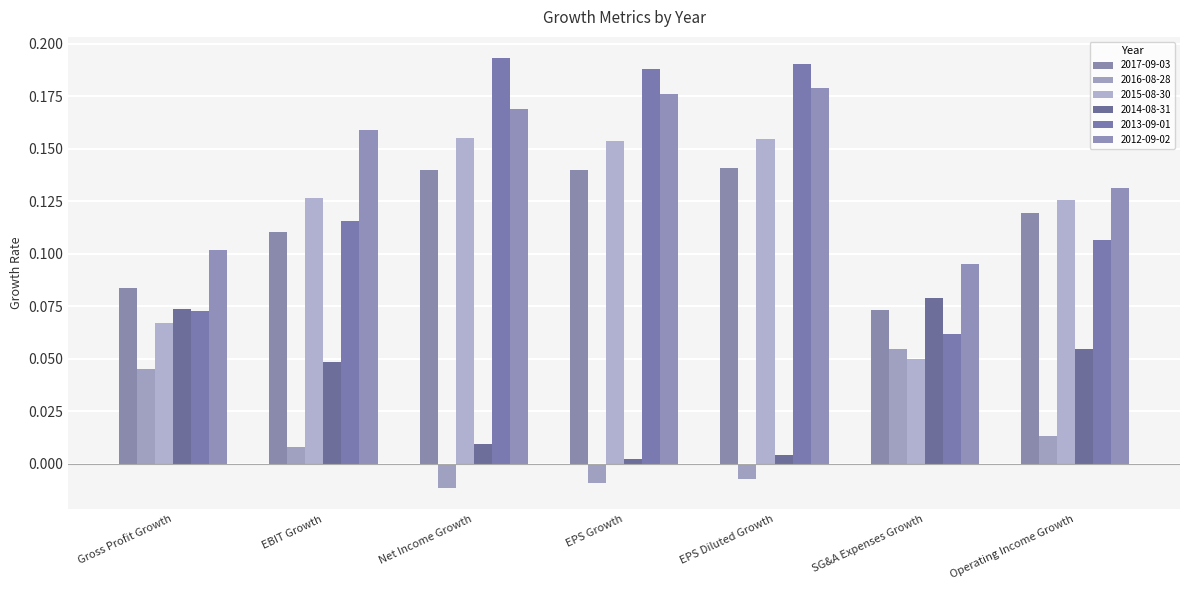

At how many categories does at least one series exceed 0?

7